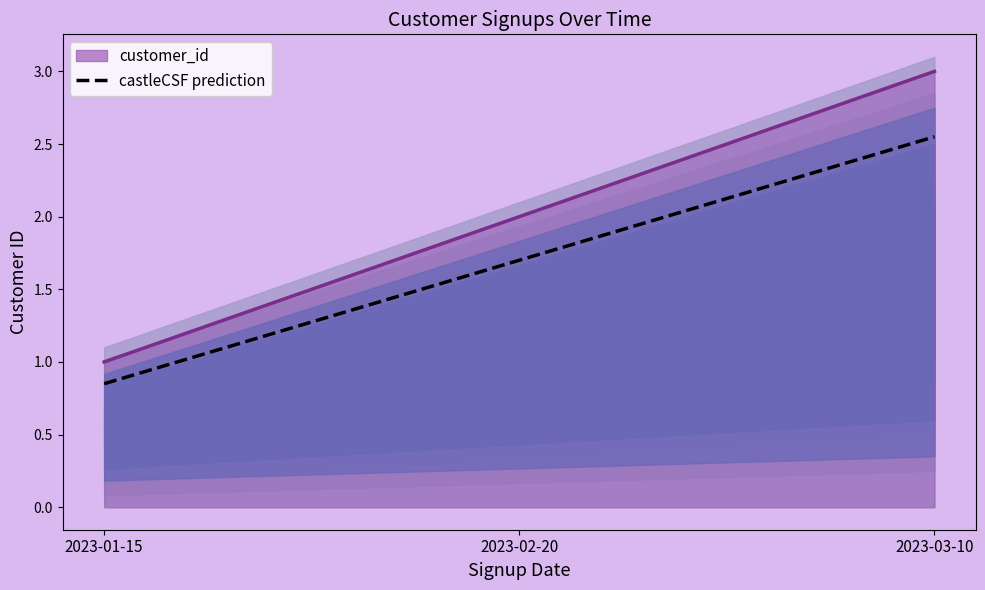

What is the smallest value displayed?

0.8